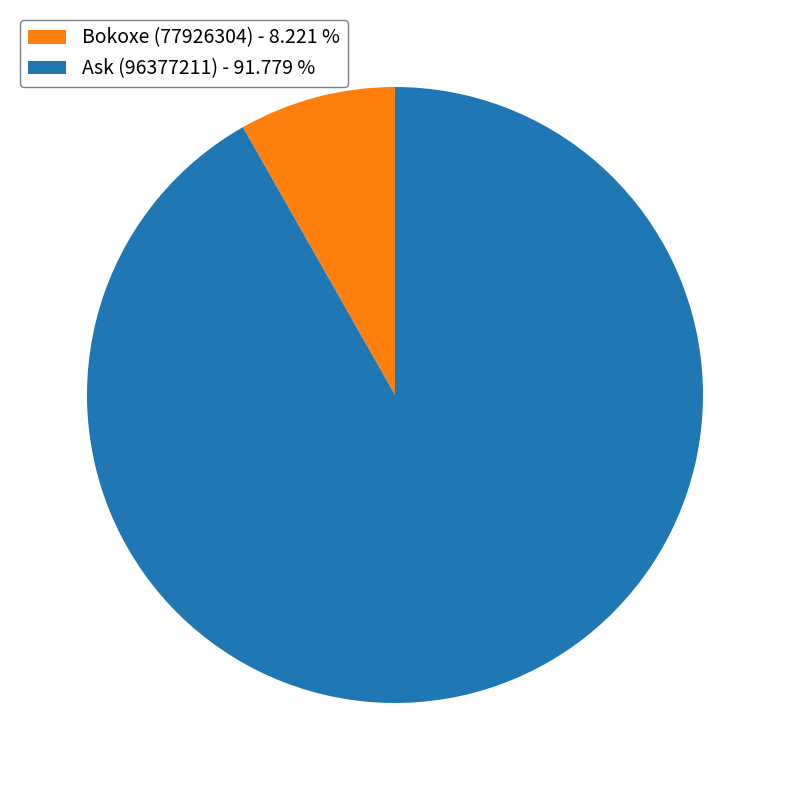

Which slice is the smallest?

Bokoxe (77926304)